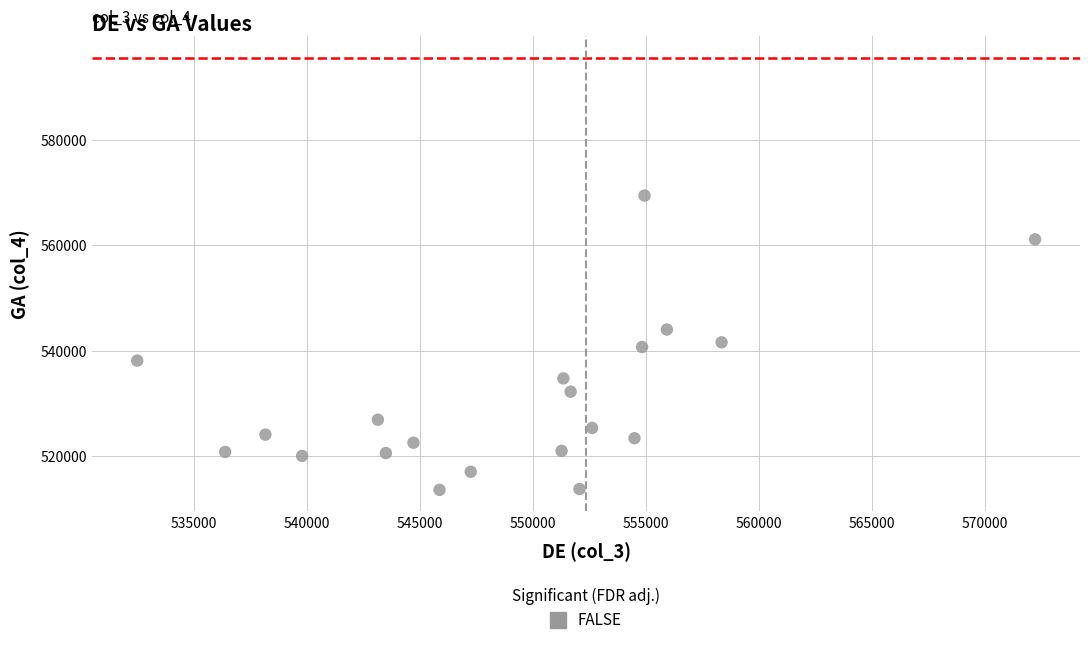

What is the range of Y values (max minus min)?

55916.7